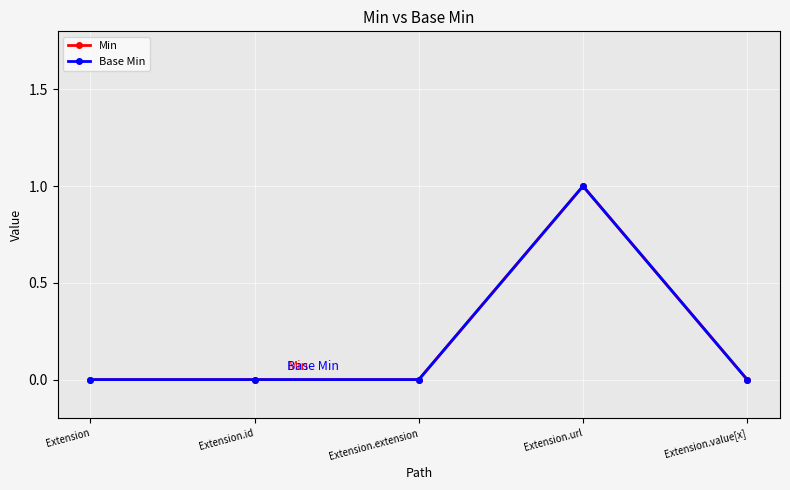

How many distinct data groups are displayed?

2